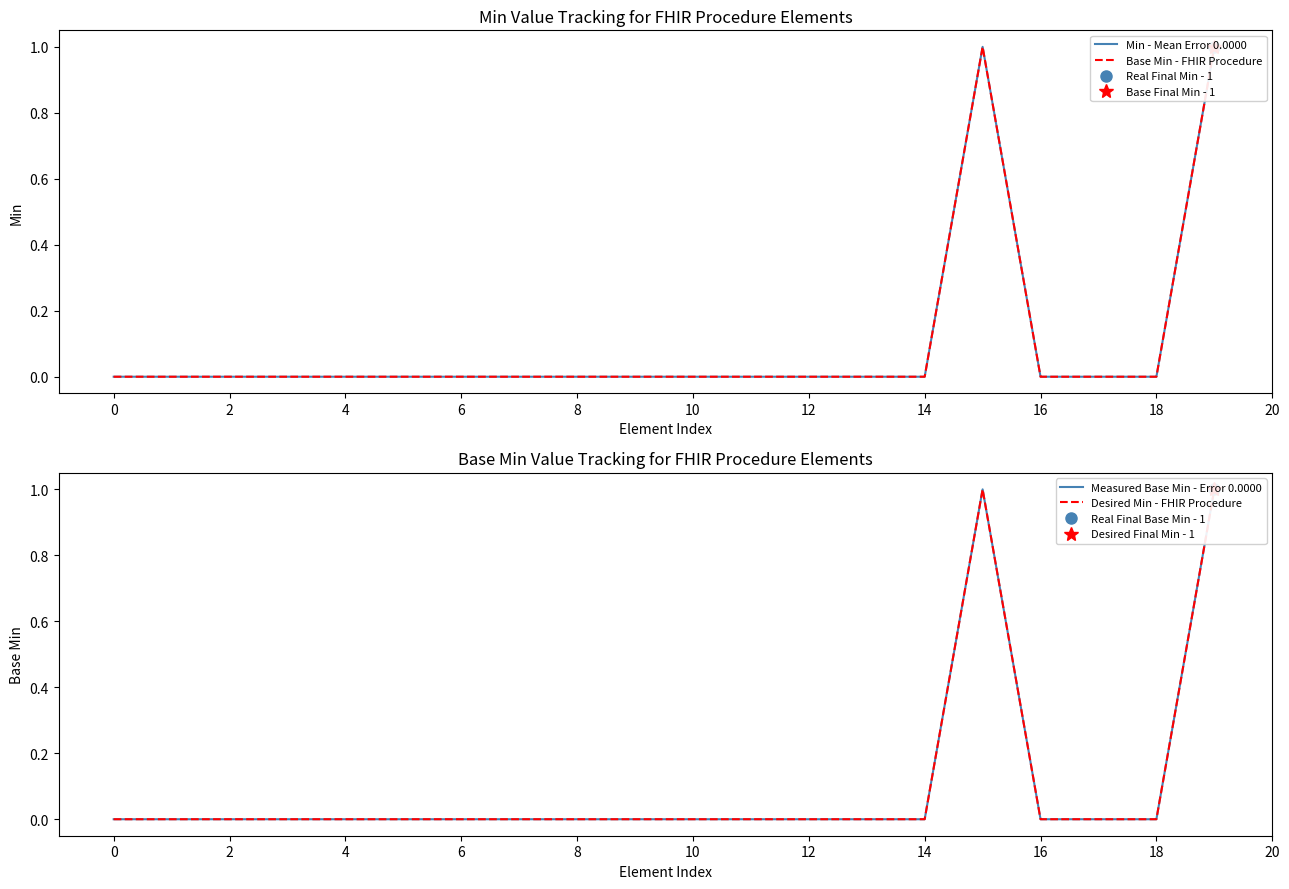

Which series changed the most between 10 and 11?

Min - Mean Error 0.0000